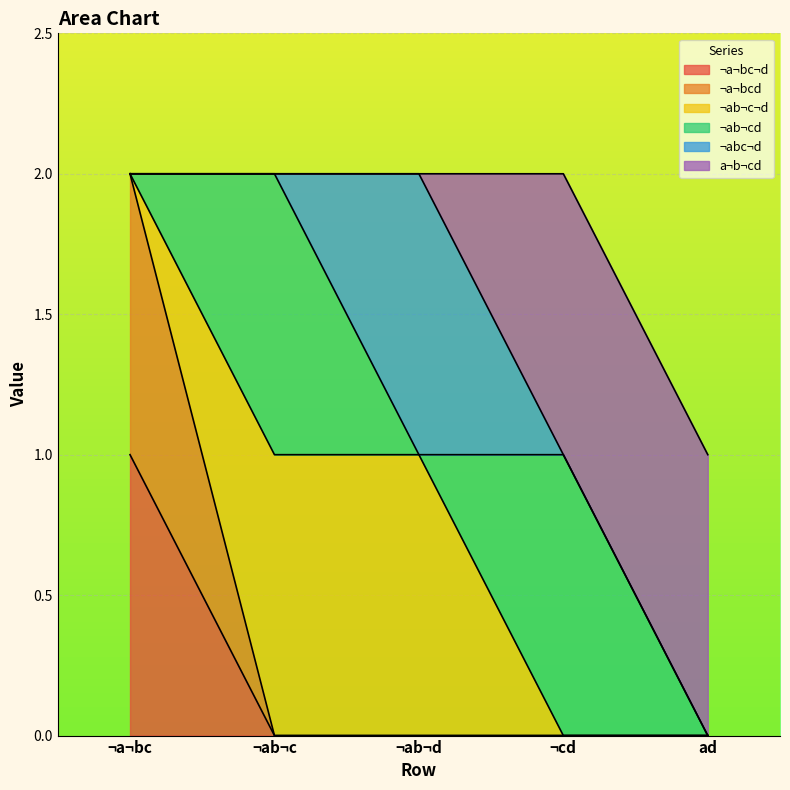

How many values in the ¬abc¬d series exceed 0?

1